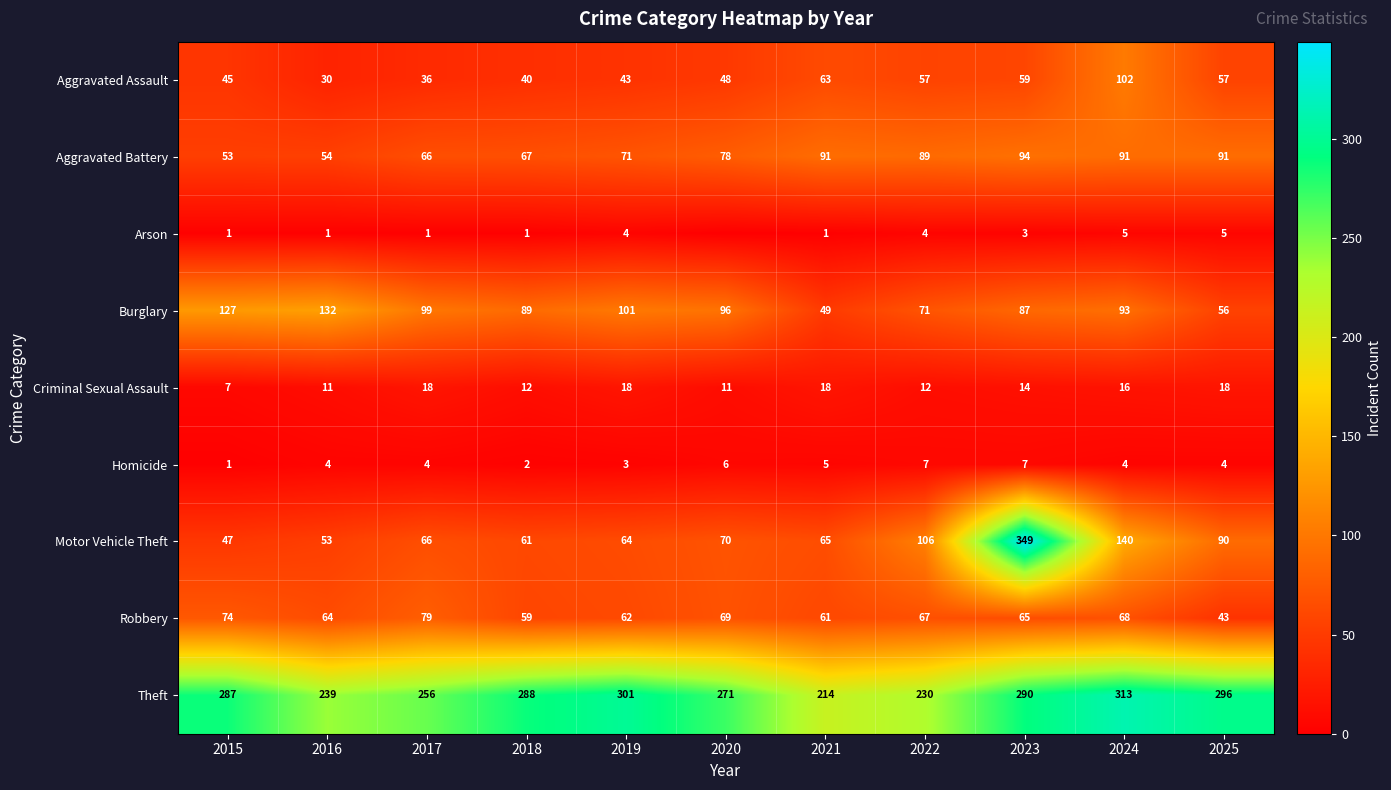

What is the difference between the Criminal Sexual Assault values at 2021 and 2020?

7